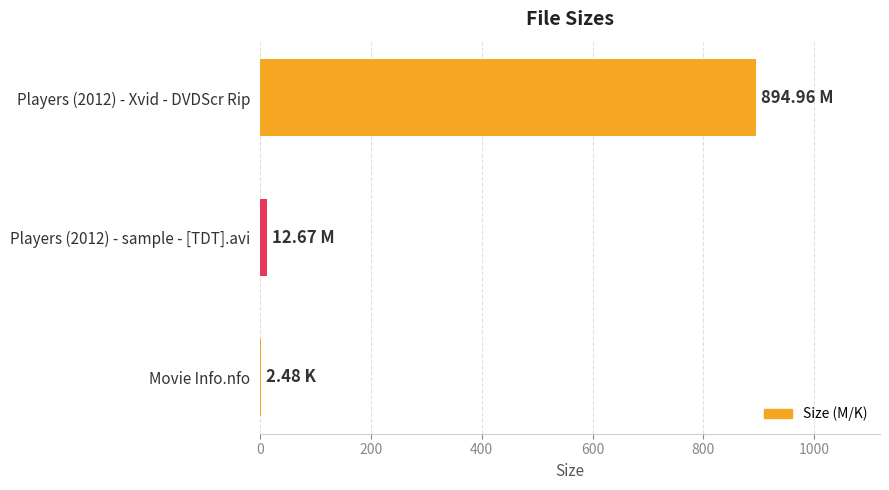

How many categories are shown in the chart?

3